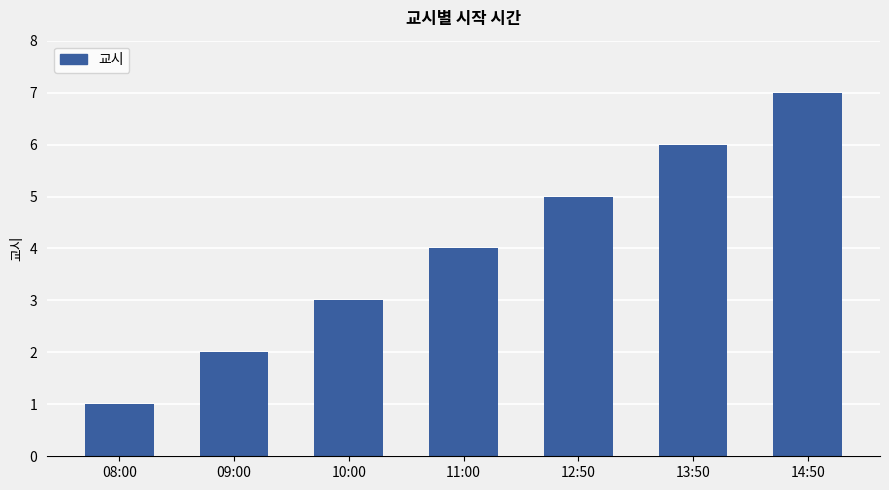

Does the chart contain any negative values?

No